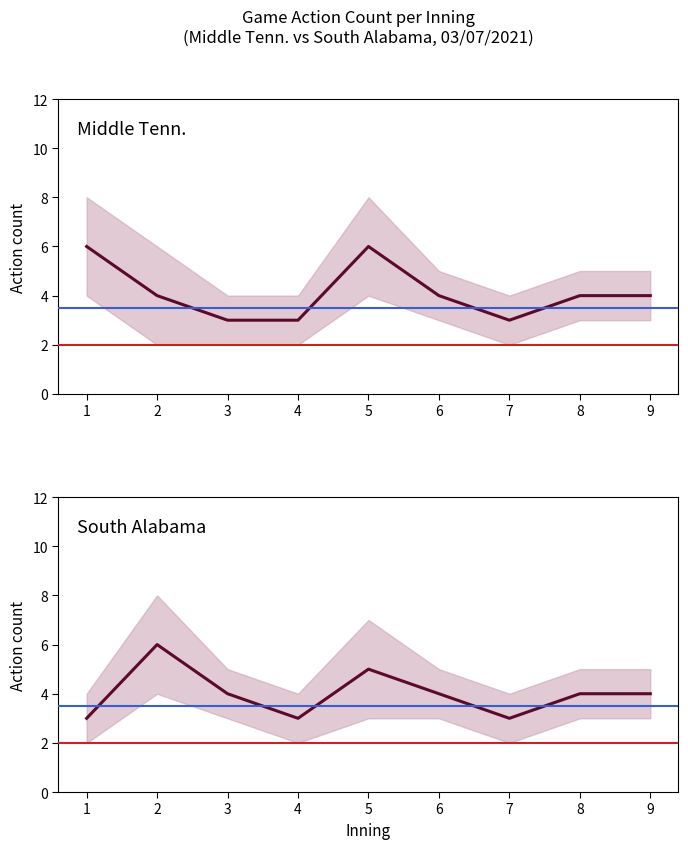

Reading right to left, transcribe all the data shown in this chart.

Middle Tenn. actions per inning: 9=4	8=4	7=3	6=4	5=6	4=3	3=3	2=4	1=6
South Alabama actions per inning: 9=4	8=4	7=3	6=4	5=5	4=3	3=4	2=6	1=3